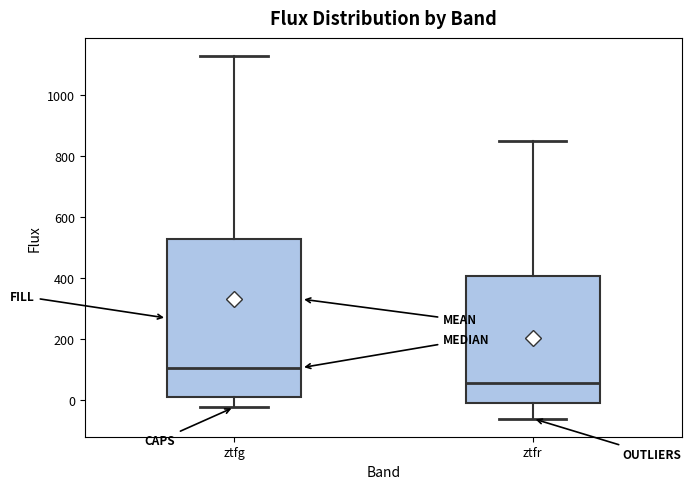

Which box's median line is the highest?

ztfg